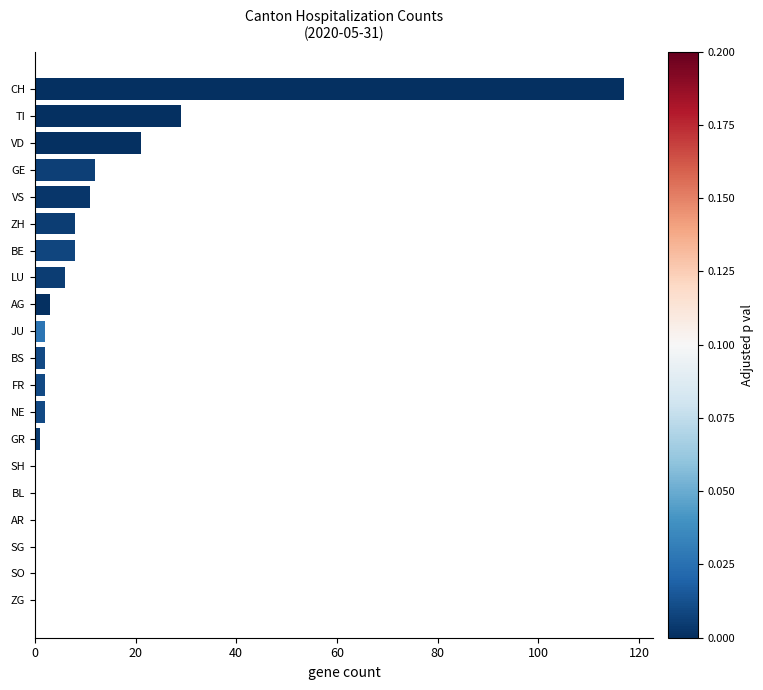

True or false: the data shows 11 at VS.

True